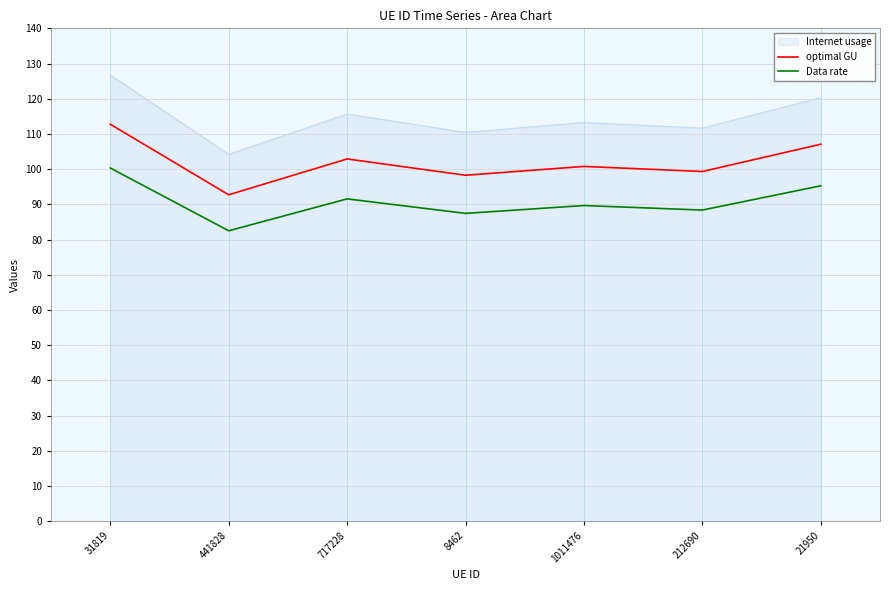

Which series changed the most between 31819 and 441828?

Internet usage